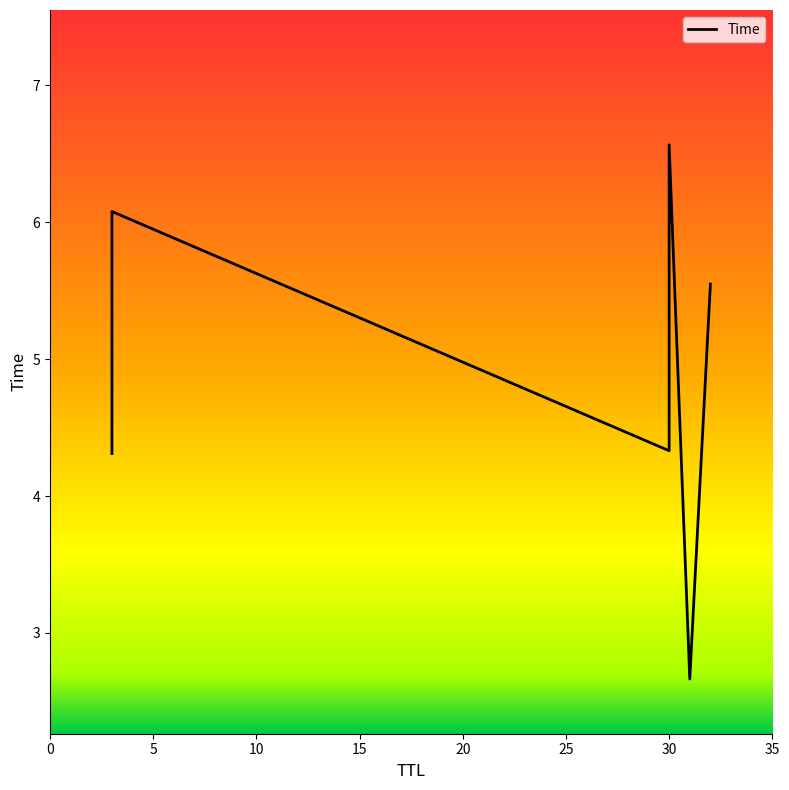

Which has a higher value, 30 or 31?

30